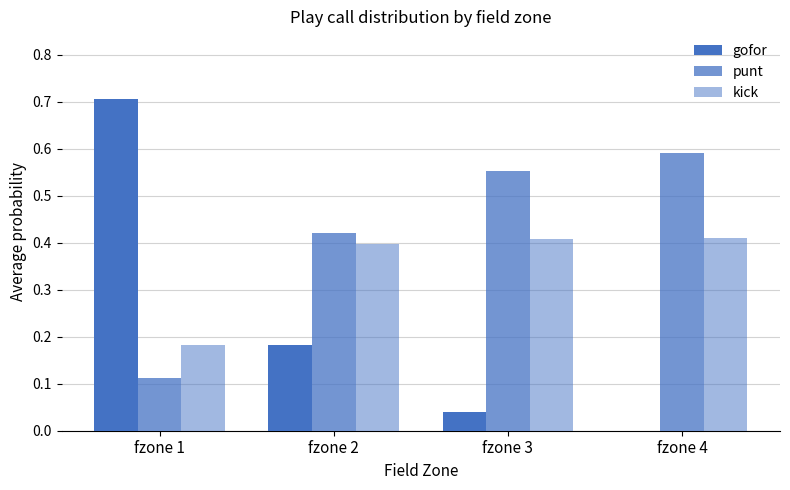

How many data points does each series have?

4